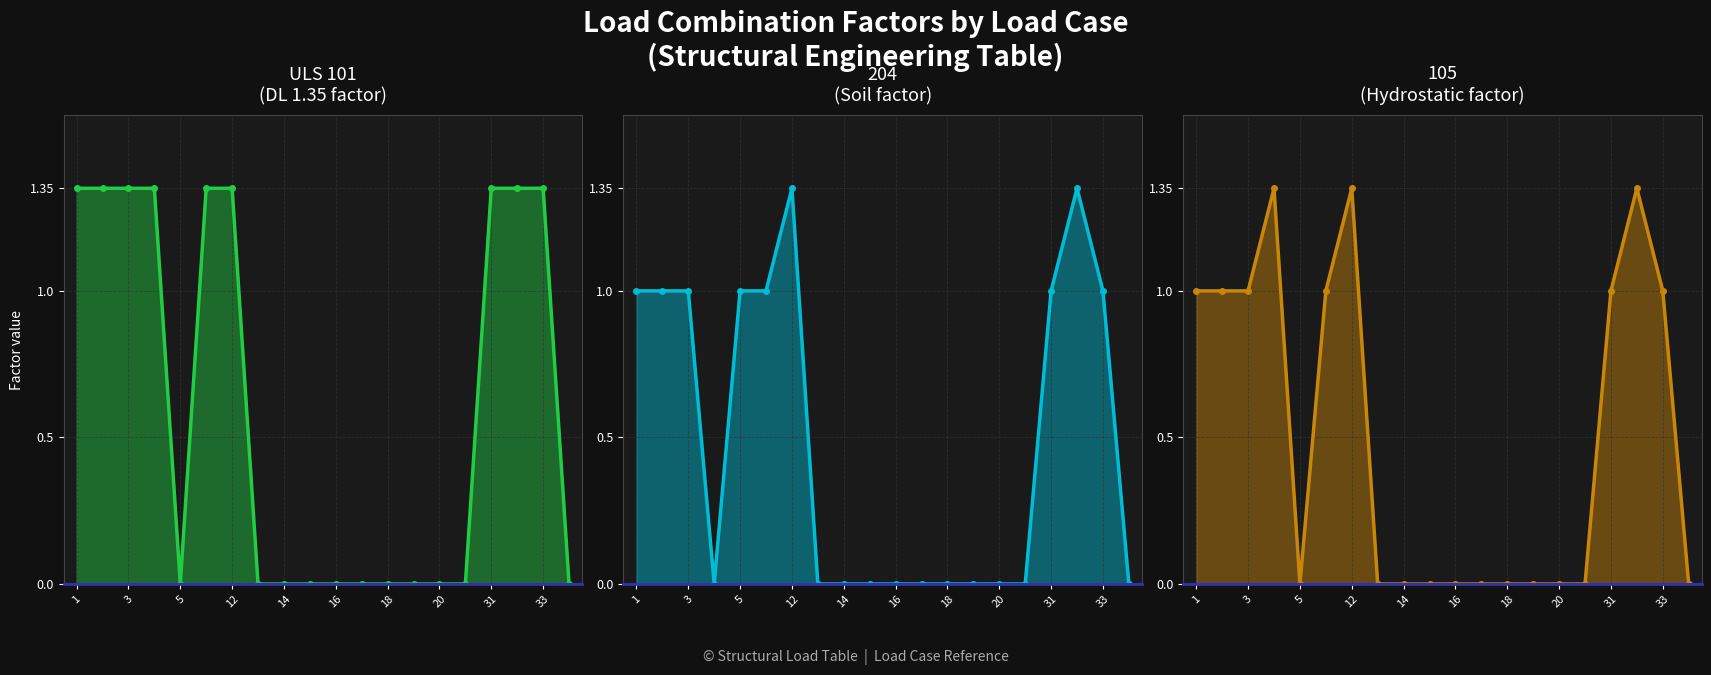

Which series has the largest total across all categories?

col_3 (ULS 101)